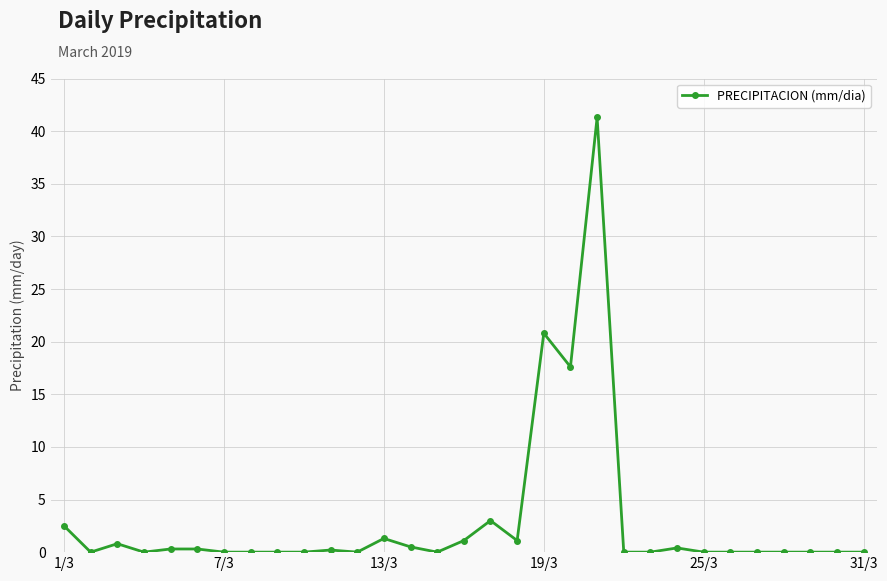

What is the maximum value shown in the chart?

41.3